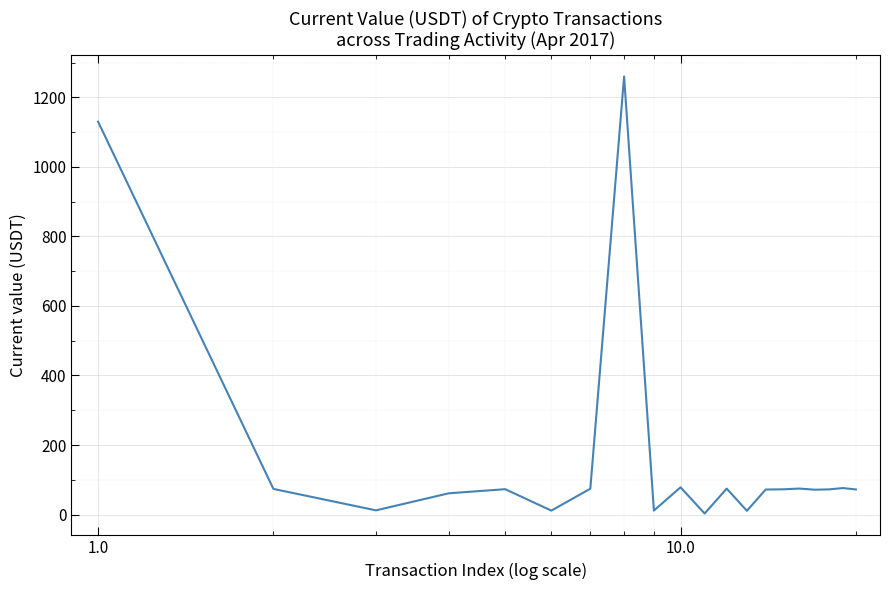

What is the maximum value shown in the chart?

1260.0